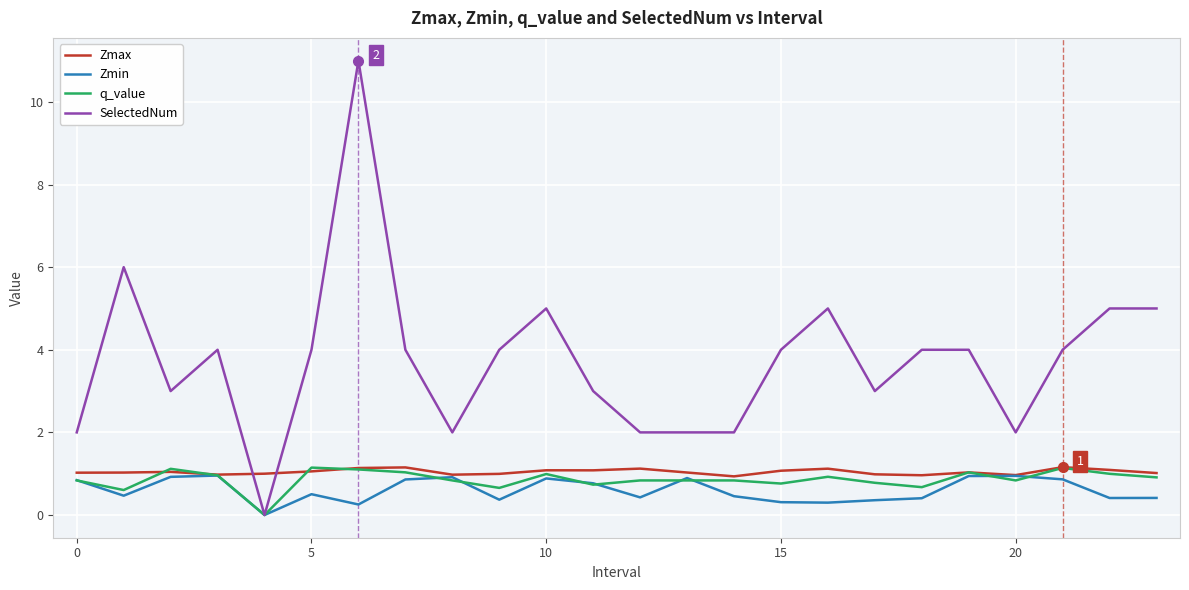

Which series has the largest total across all categories?

SelectedNum